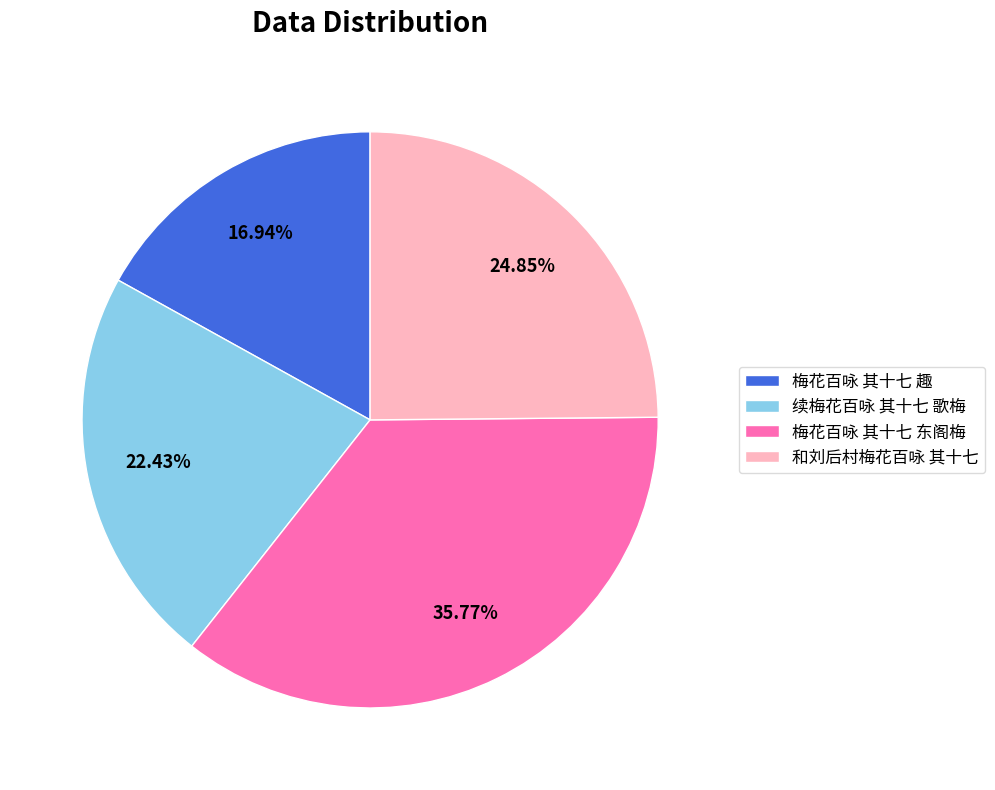

What percentage is the 续梅花百咏 其十七 歌梅 slice, to the nearest percent?

22%